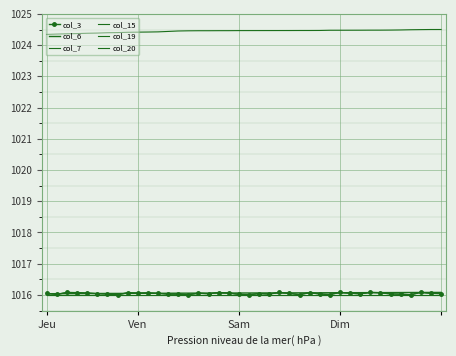

What is the value of the col_20 point at the 25th from the left?

1024.5